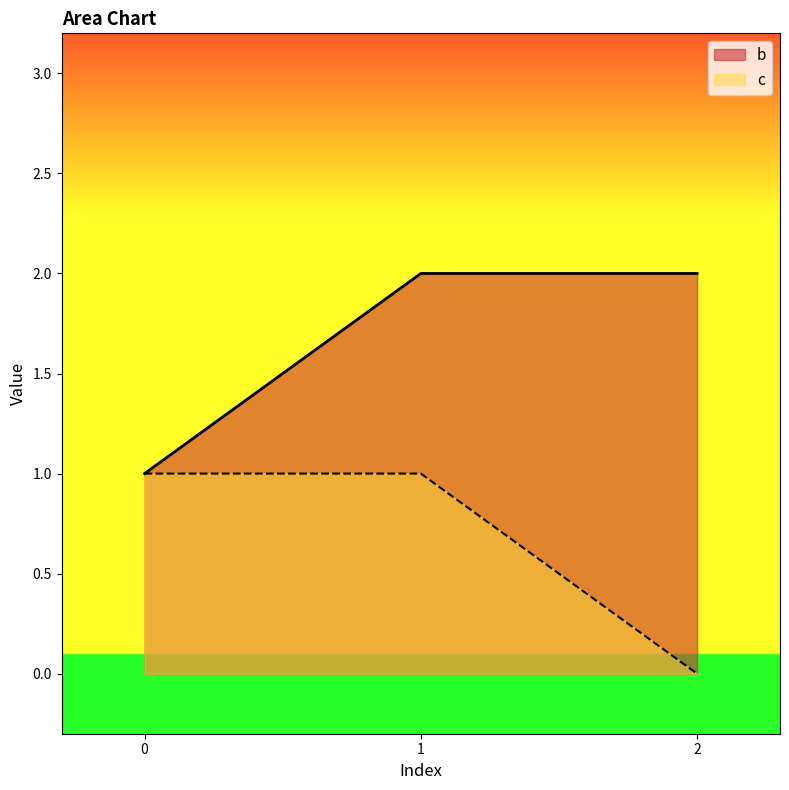

Which series changed the most between 1 and 2?

c